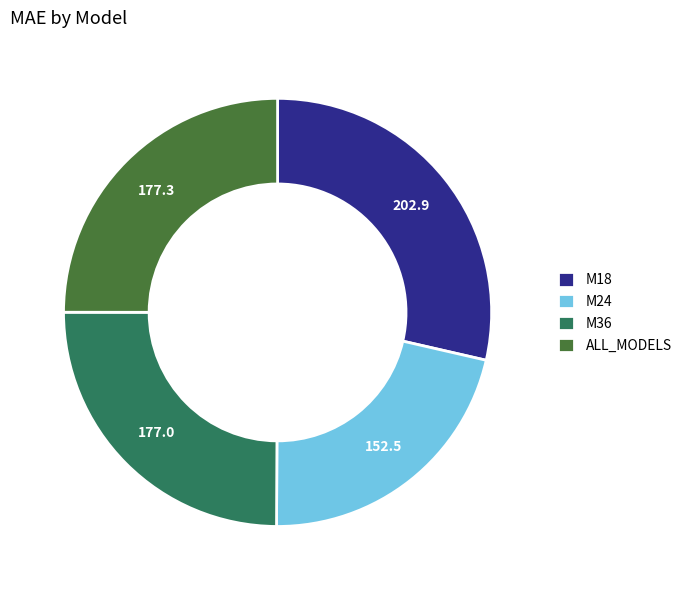

Does ALL_MODELS represent more than half of the total?

No